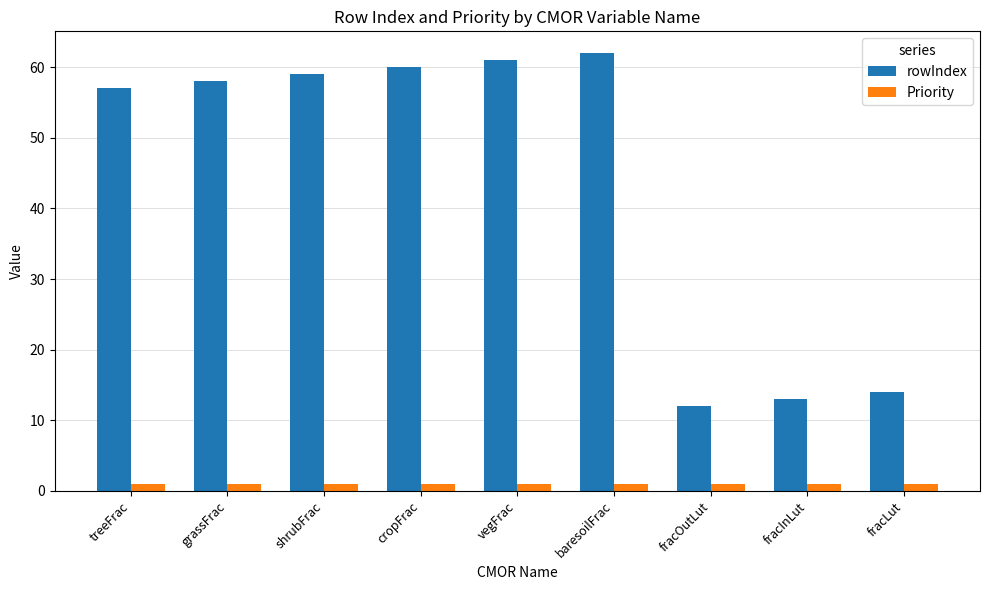

The Priority series shows 1 at vegFrac. True or false?

True